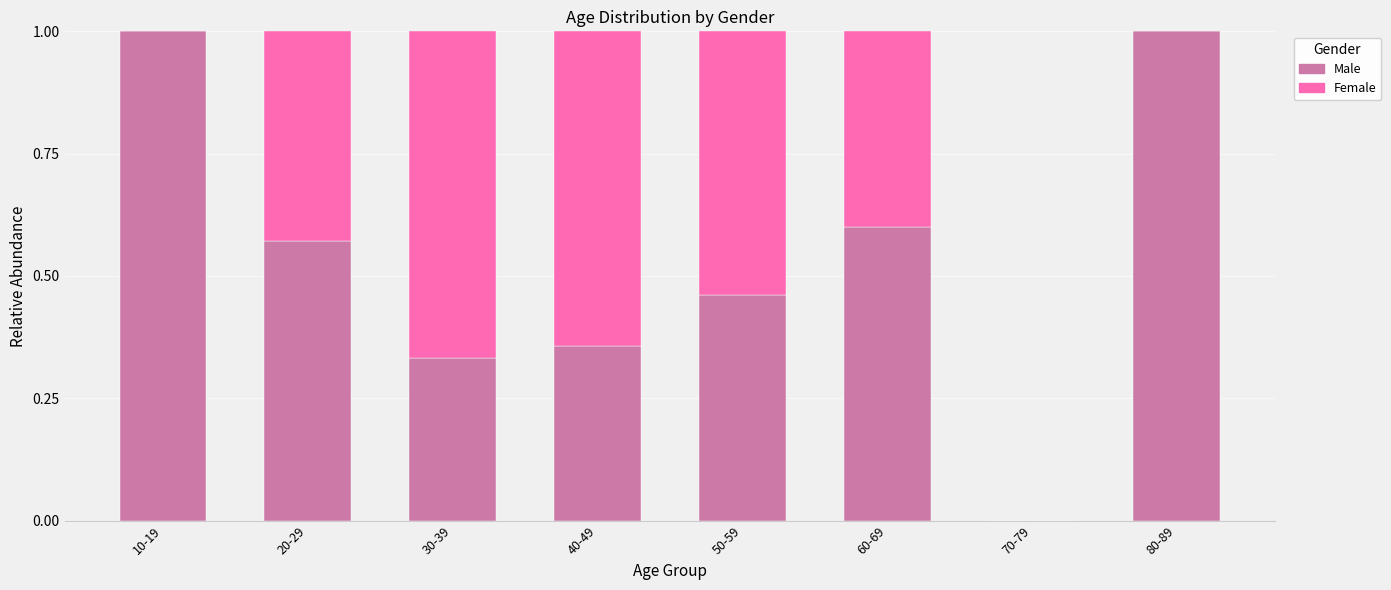

True or false: Male has a value of 0.6 at 70-79.

False